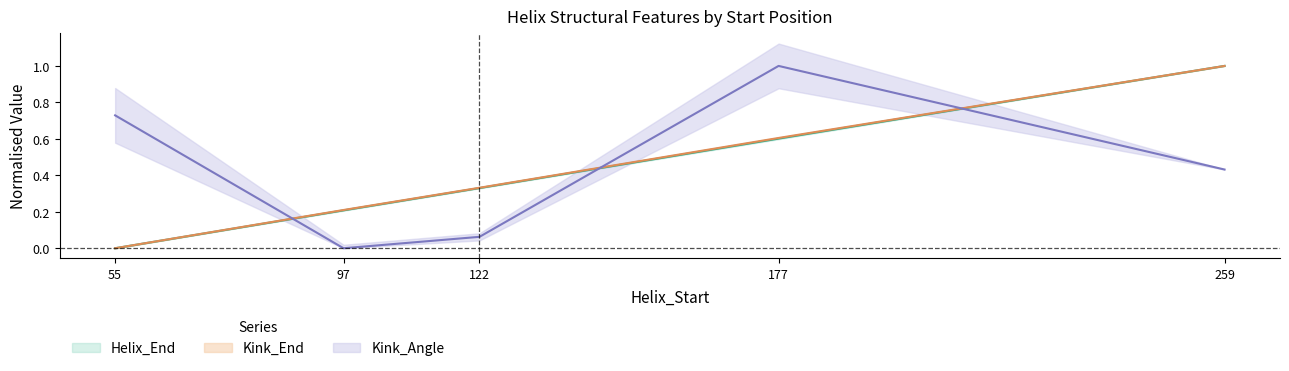

Reading right to left, extract all data points from this chart.

Helix_End: 1.0	0.6	0.3	0.2	0.0
Kink_Position: 1.0	0.6	0.3	0.2	0.0
Kink_Angle: 0.4	1.0	0.1	0.0	0.7